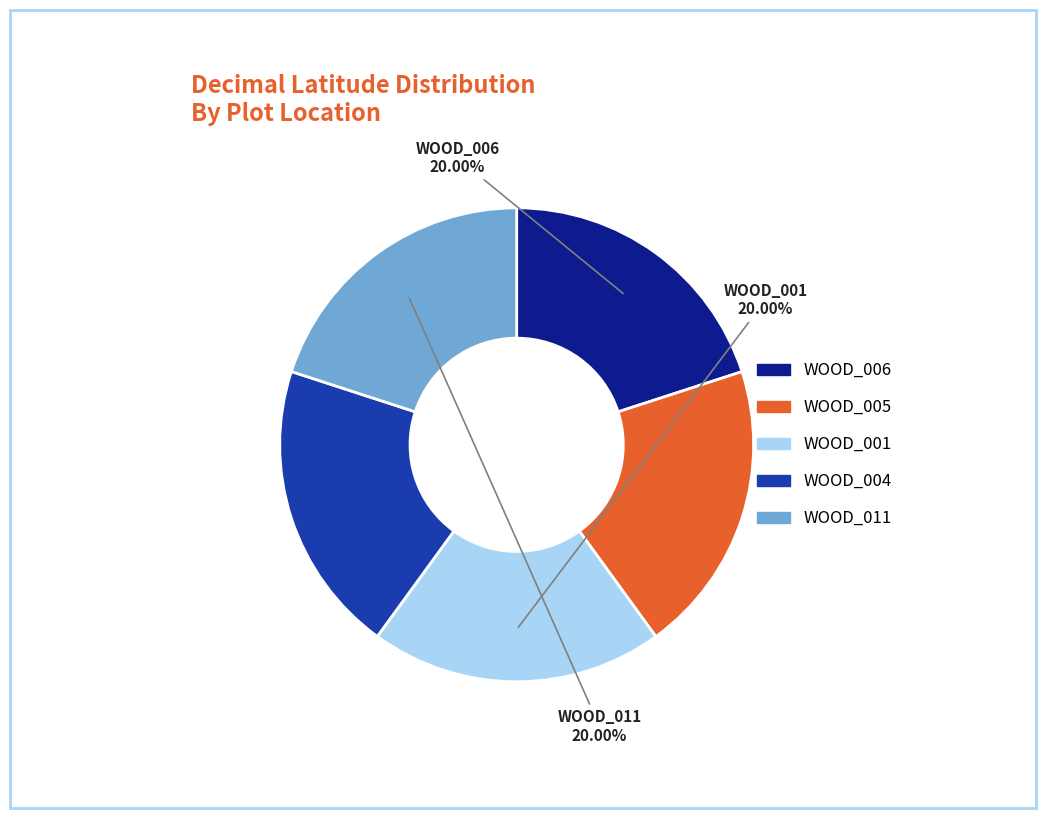

Does any single category account for the majority?

No